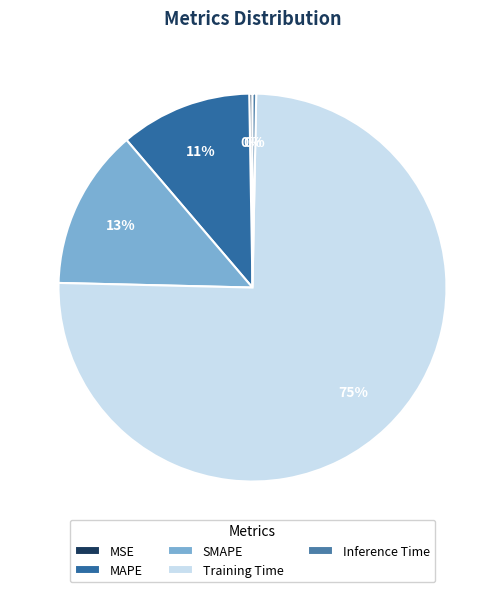

What is the total percentage of SMAPE and MAPE?

24.4%